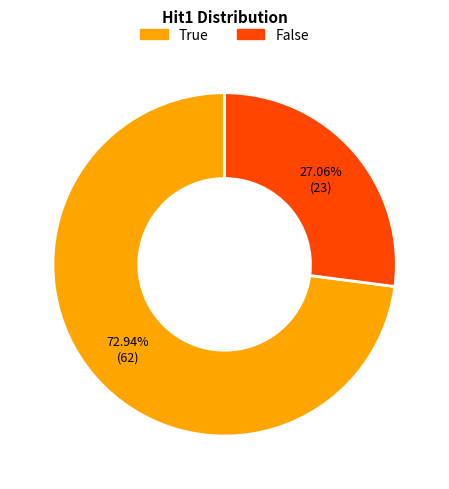

Which slice is the smallest?

False